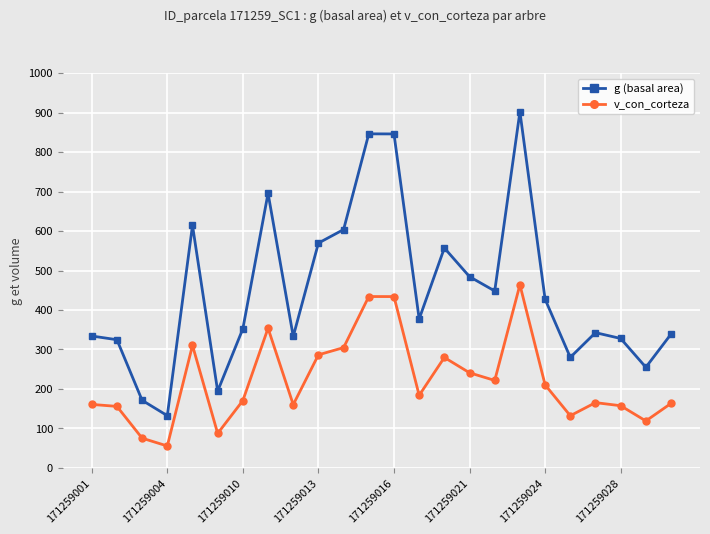

List the series in order of their peak value, highest first.

g (basal area), v_con_corteza